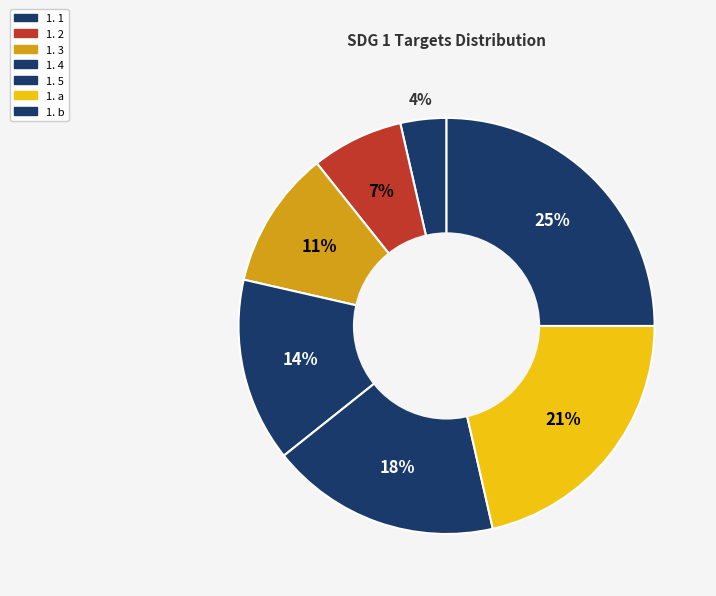

True or false: 1. a accounts for 21% of the total.

True